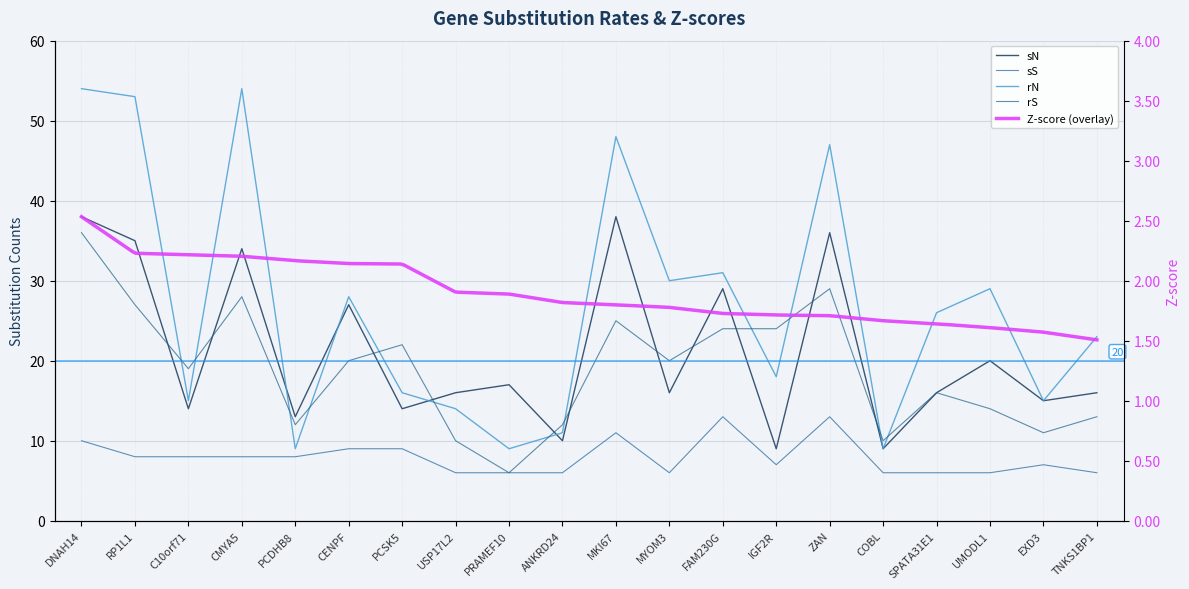

At which category does the chart reach its minimum across all series?

USP17L2